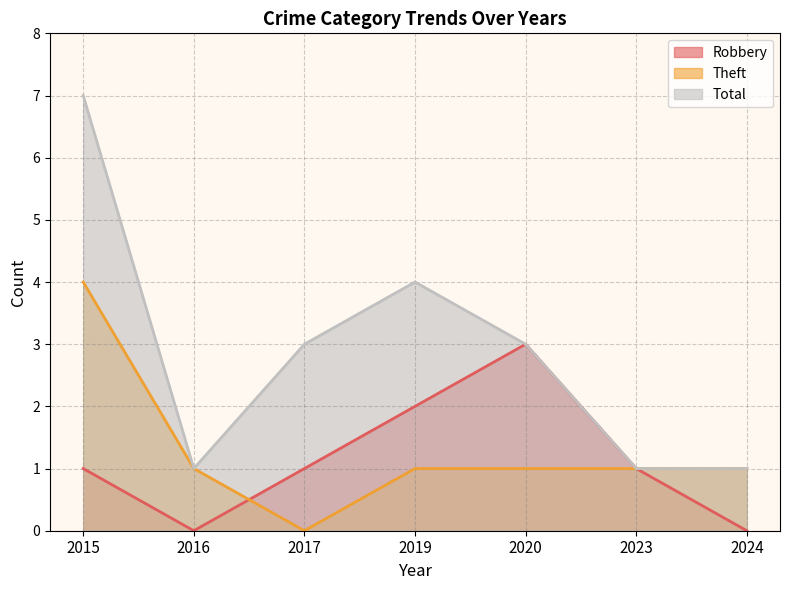

What value does the Theft series have at 2015?

4